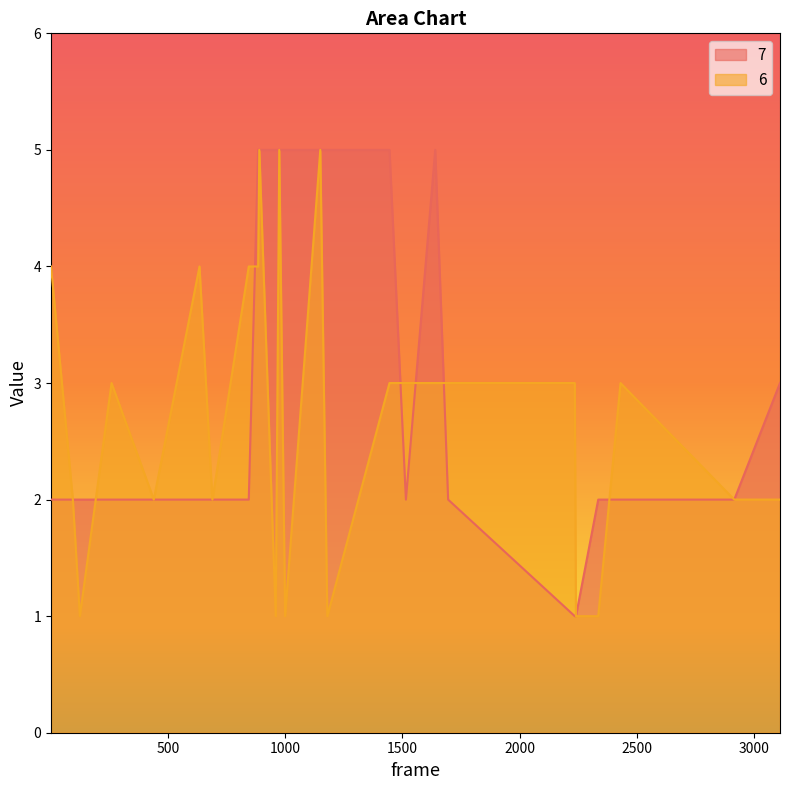

Reading left to right, list all the values displayed in this chart.

7: 2=2	95=2	125=2	260=2	440=2	635=2	690=2	845=2	885=5	890=5	960=5	975=5	1000=5	1150=5	1180=5	1445=5	1515=2	1640=5	1695=2	2235=1	2240=1	2335=2	2430=2	2915=2	3110=3
6: 2=4	95=2	125=1	260=3	440=2	635=4	690=2	845=4	885=4	890=5	960=1	975=5	1000=1	1150=5	1180=1	1445=3	1515=3	1640=3	1695=3	2235=3	2240=1	2335=1	2430=3	2915=2	3110=2